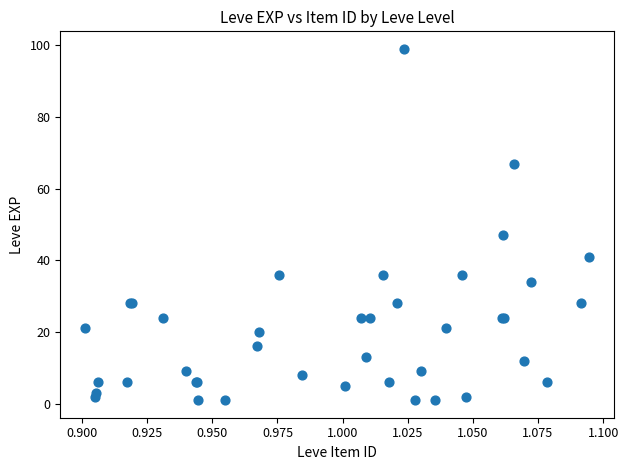

What Y value in the scatter plot is closest to 50?

47